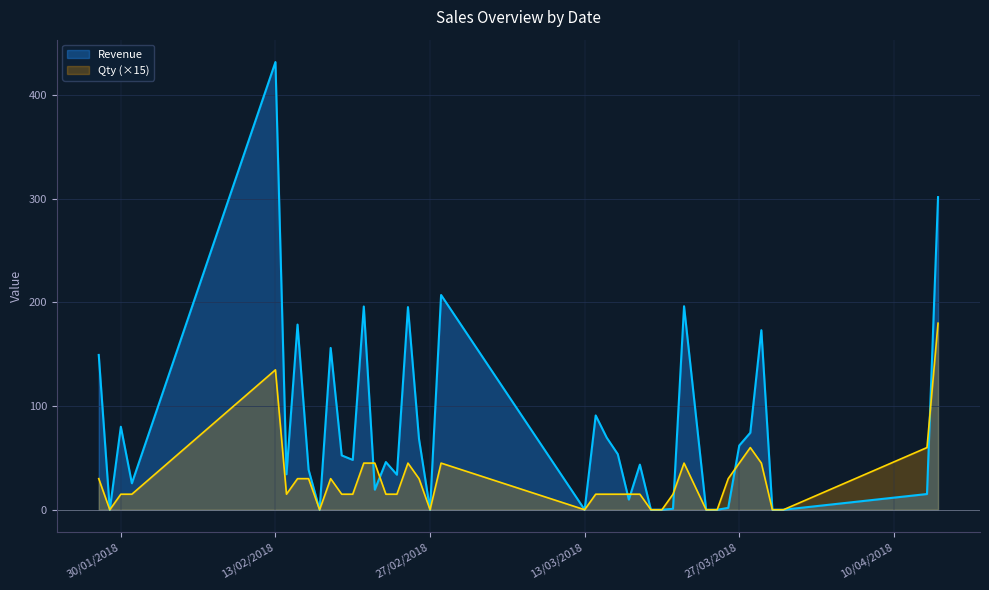

True or false: Qty has more than 2 interior local peaks.

True